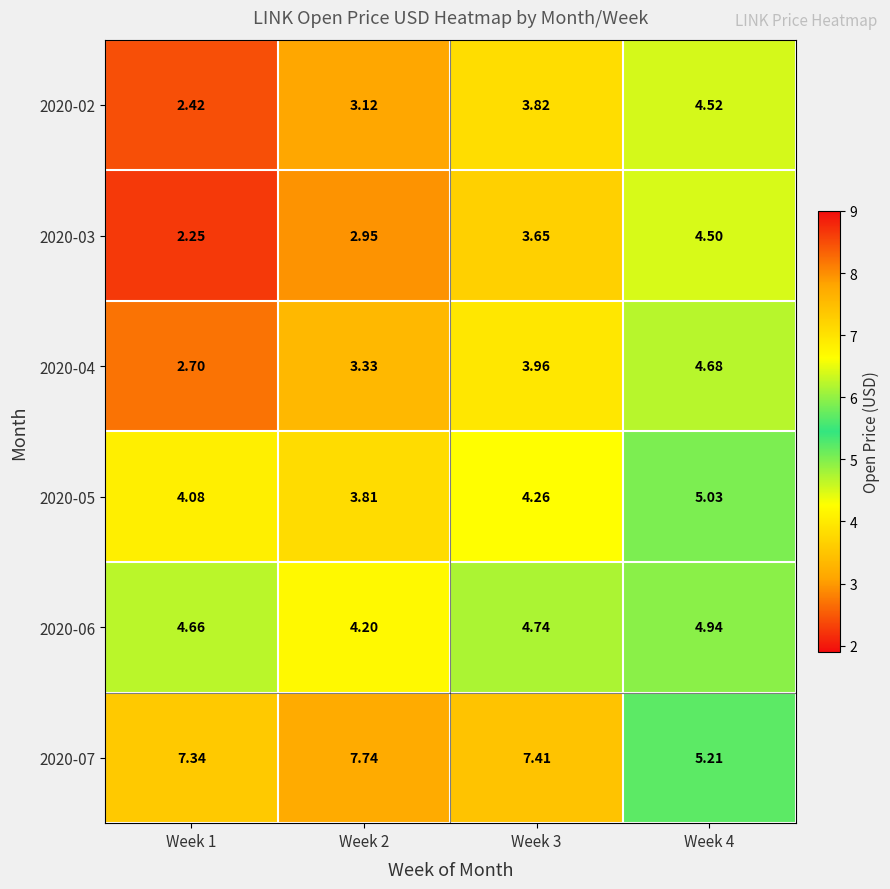

Is the value of 2020-04 at Week 1 greater than the value of 2020-06 at Week 3?

No